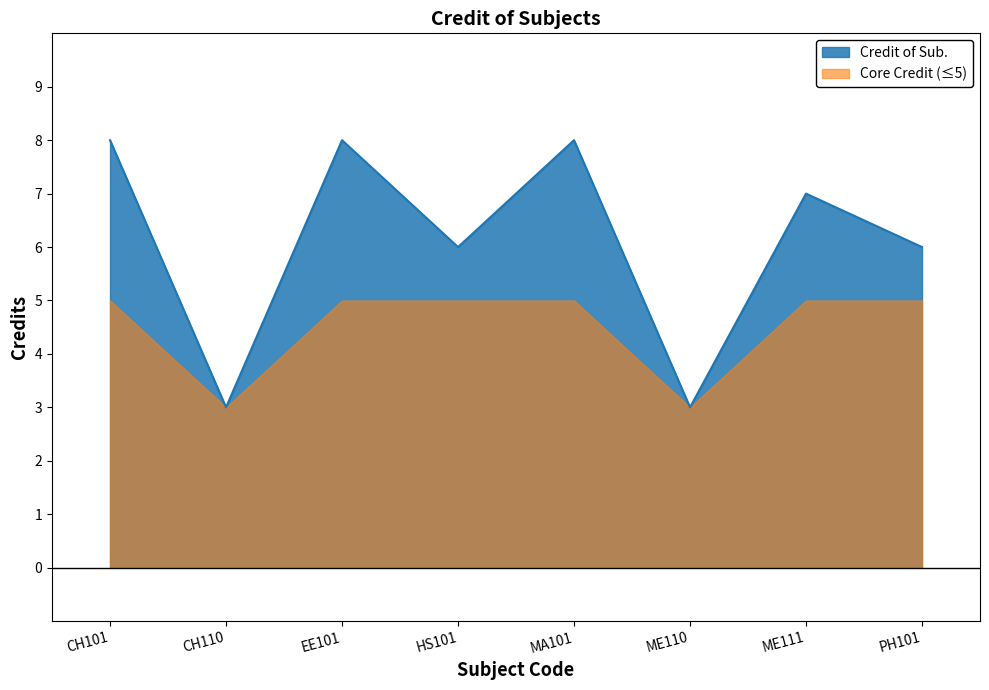

What is the label of the 6th point from the left?

ME110